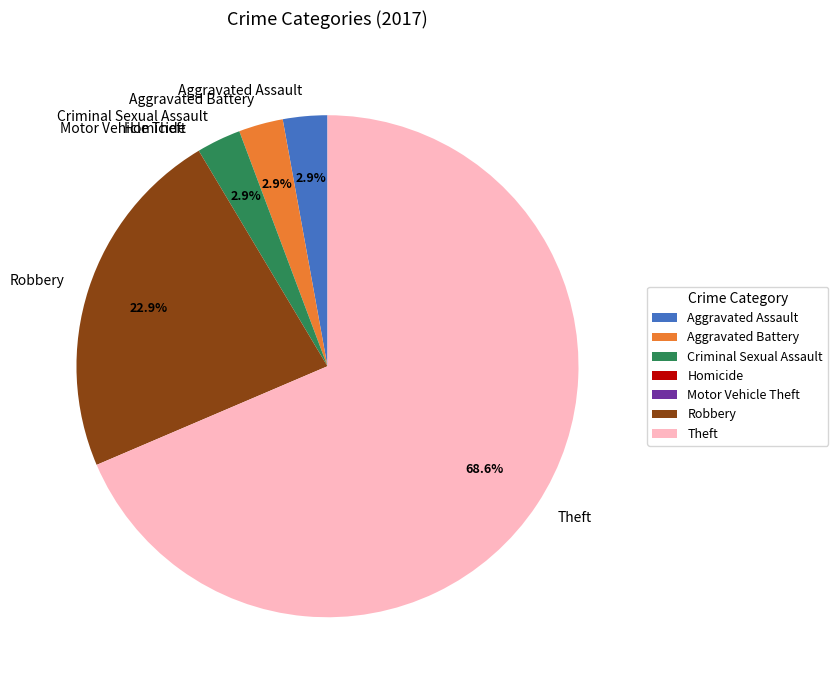

What is the largest slice in the pie chart?

Theft